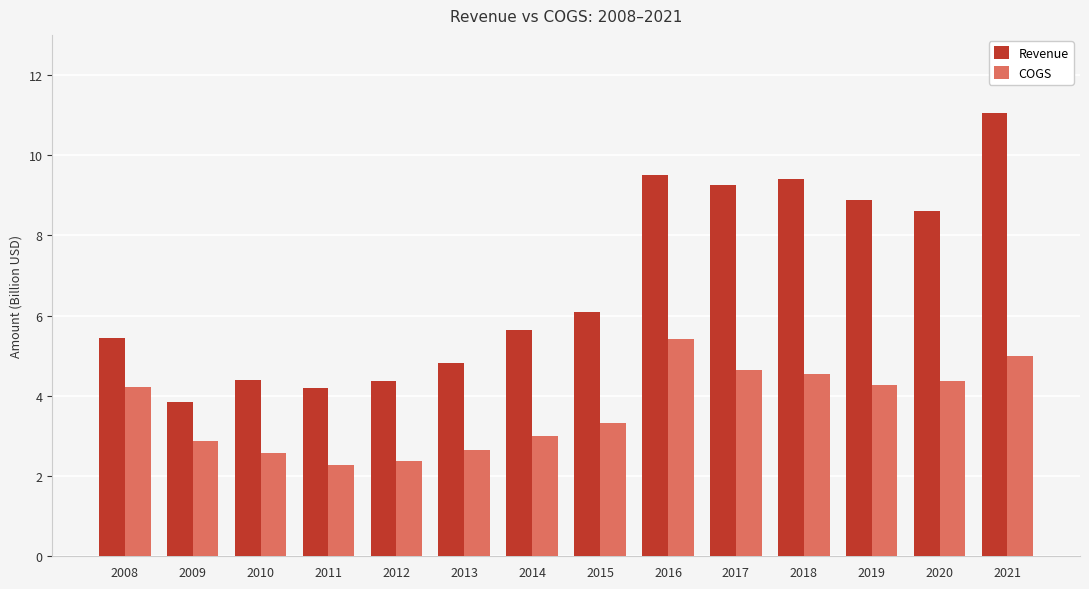

The COGS series shows 4.0 at 2009. True or false?

False